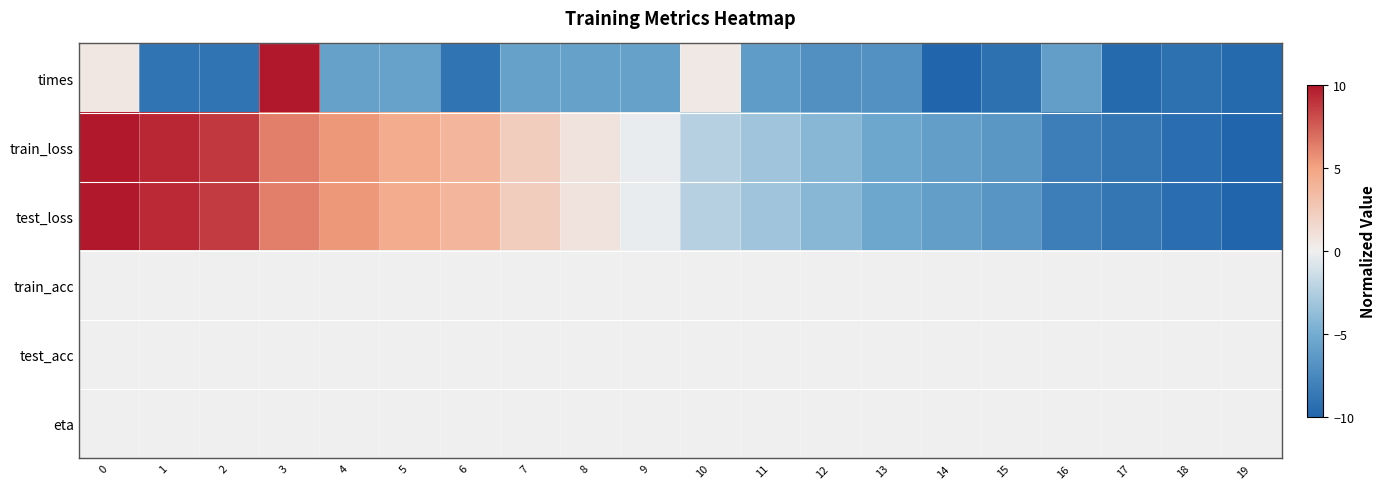

What is the minimum value shown in the chart?

-10.0